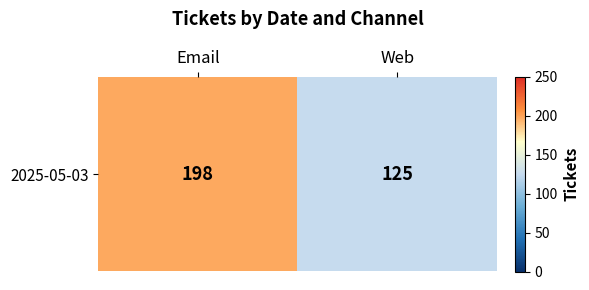

At which label is the value closest to 161?

Web